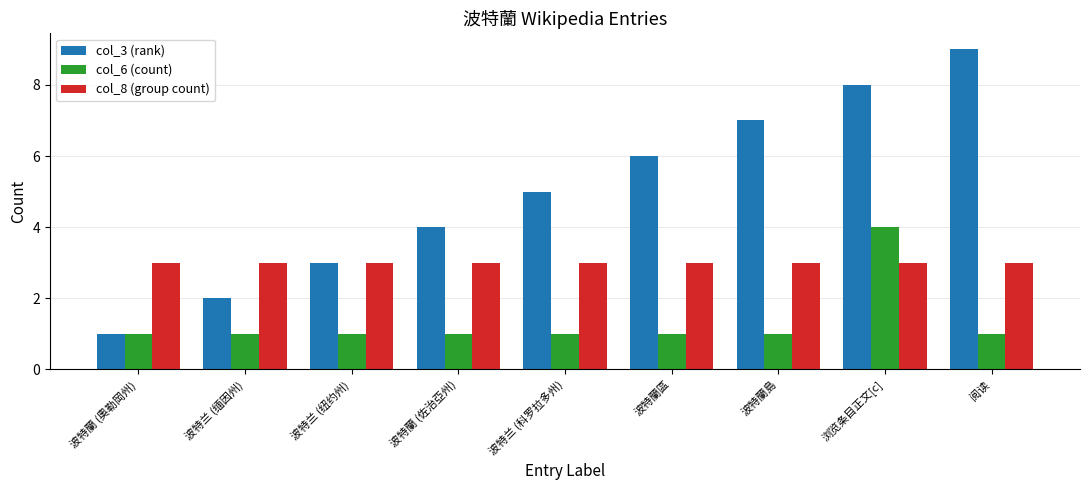

Count the number of categories in the chart.

9